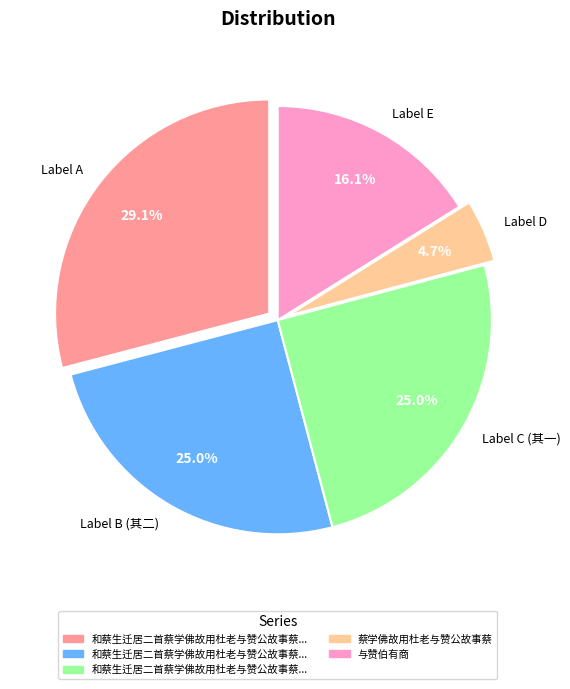

Is there any slice that represents more than half of the pie?

No